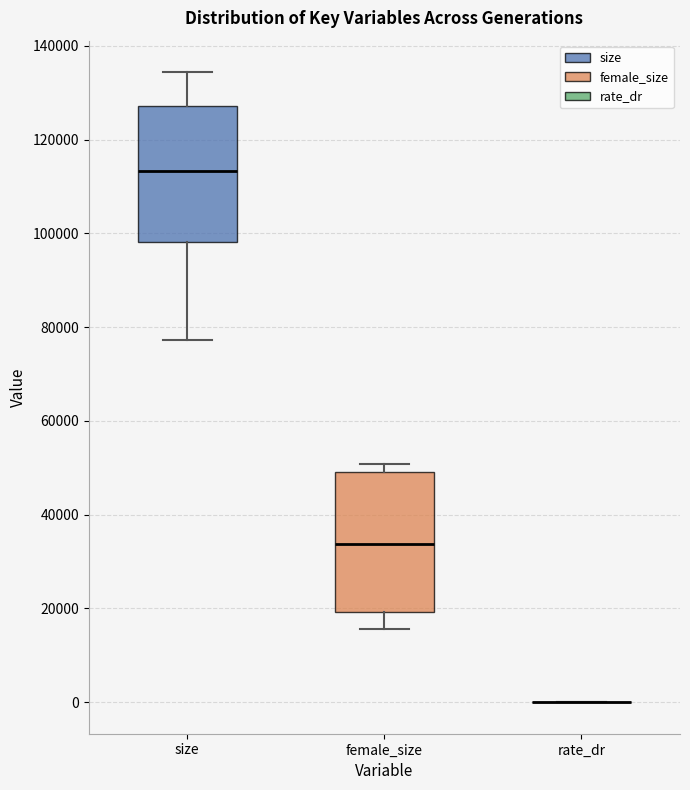

Reading left to right, read every box against the y-axis: the position of its median line, the range the box covers, and the ends of its whiskers. The values are not printed on the chart, so give them approximately, as read against the axis.

size: median 114000, box 98000 to 128000, whiskers 78000 to 134000
female_size: median 34000, box 20000 to 50000, whiskers 16000 to 50000 (just above the box's upper edge)
rate_dr: box collapsed to a line at 0, whiskers 0 to 0